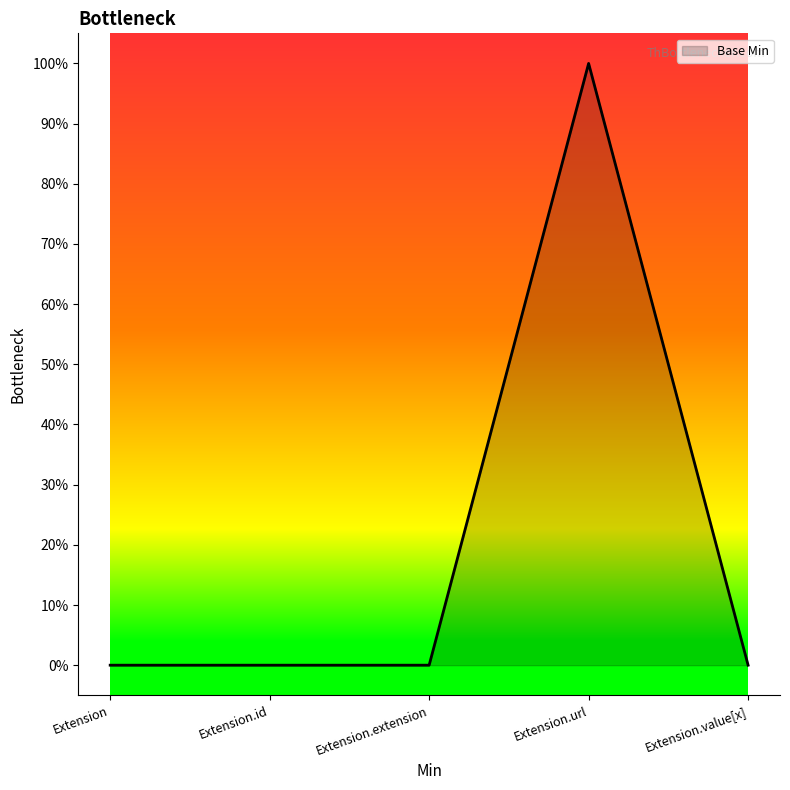

Does the chart display data point markers on the line(s)?

No